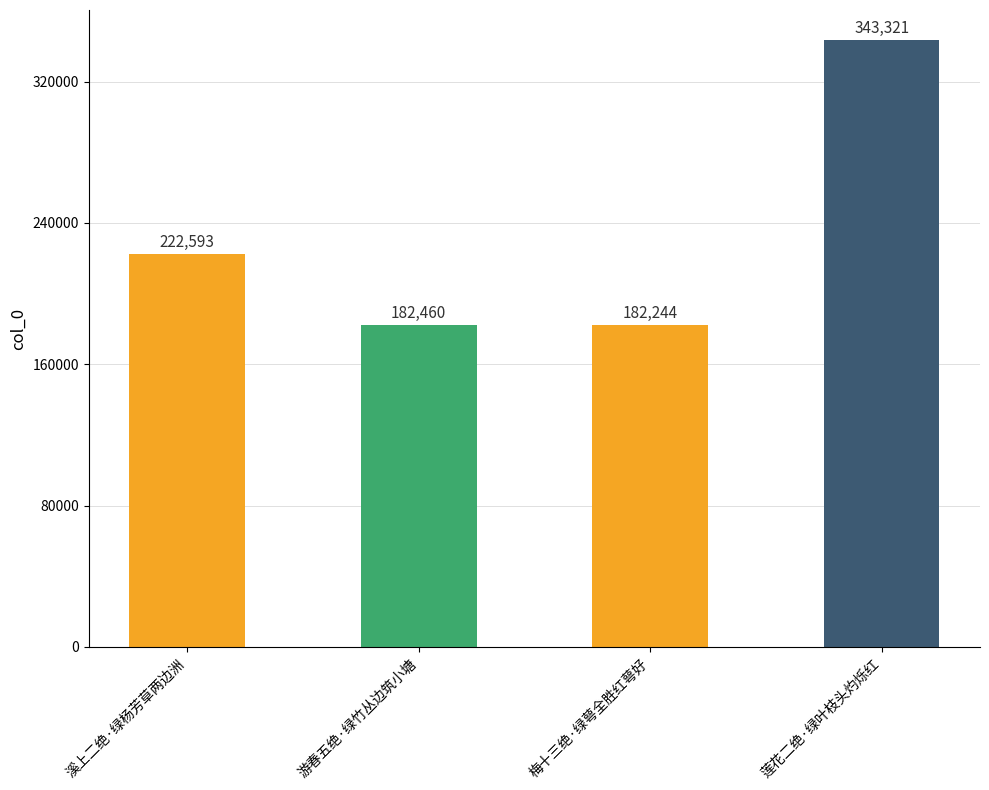

What is the label of the 1st bar from the right?

莲花二绝·绿叶枝头灼烁红